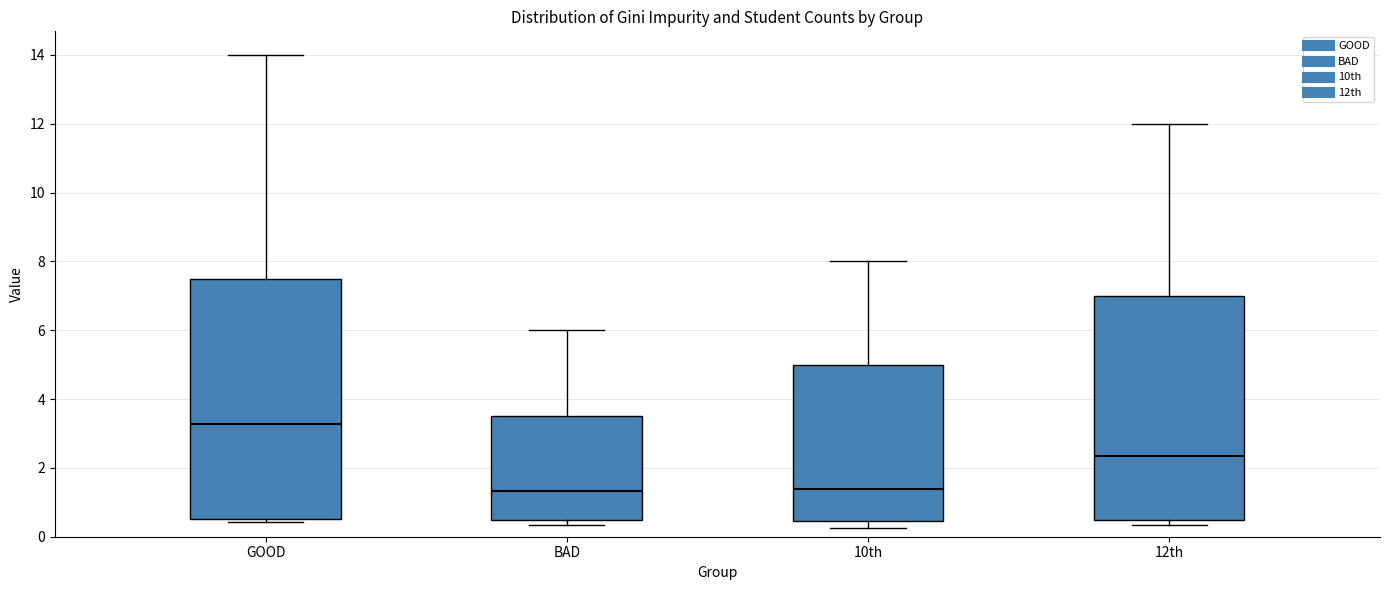

Reading left to right, read every box against the y-axis: the position of its median line, the range the box covers, and the ends of its whiskers. The values are not printed on the chart, so give them approximately, as read against the axis.

GOOD: median 3.2, box 0.6 to 7.6, whiskers 0.4 to 14.0
BAD: median 1.4, box 0.6 to 3.6, whiskers 0.4 to 6.0
10th: median 1.4, box 0.4 to 5.0, whiskers 0.2 to 8.0
12th: median 2.4, box 0.6 to 7.0, whiskers 0.4 to 12.0